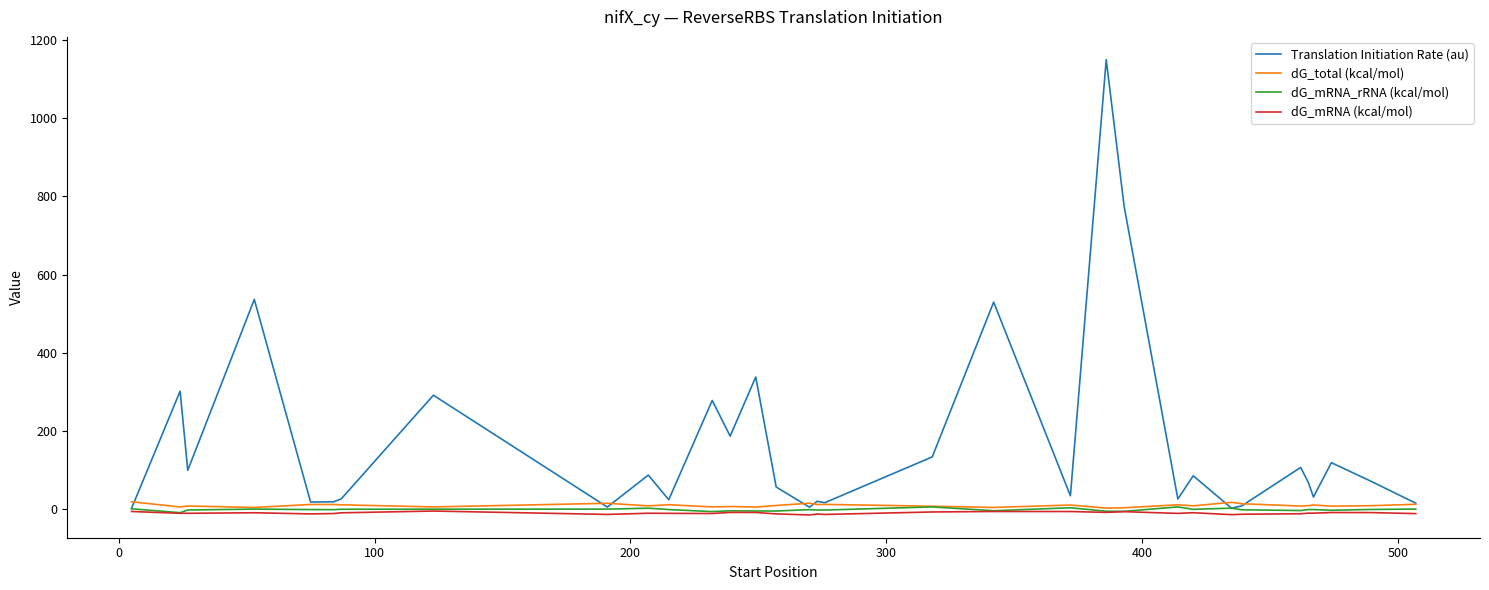

Which series has the widest spread of values?

Translation Initiation Rate (au)